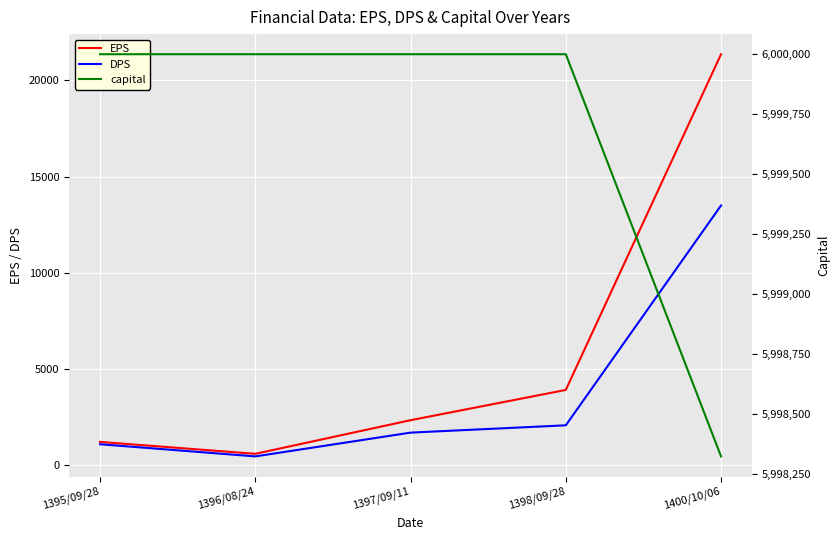

Which has a higher value, 1400/10/06 or 1397/09/11?

1400/10/06